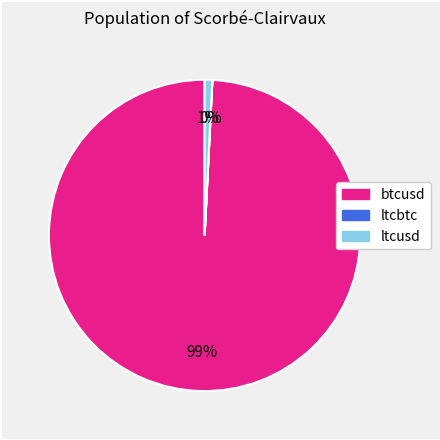

The btcusd slice represents 99% of the pie. True or false?

True